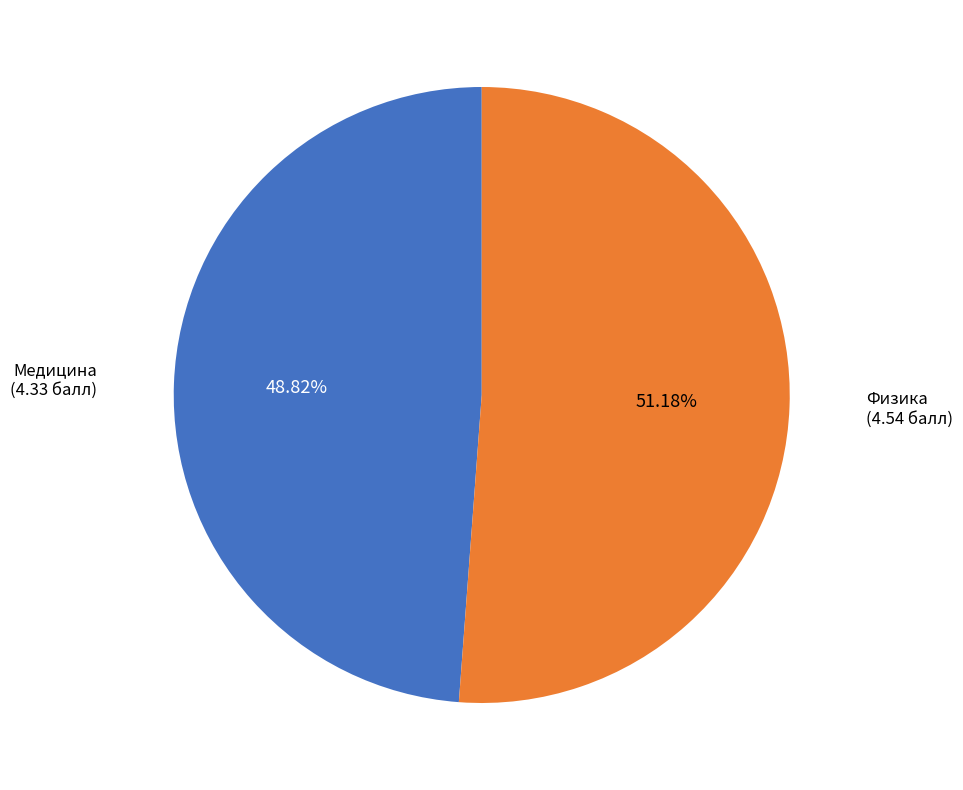

Is there any slice that represents more than half of the pie?

Yes